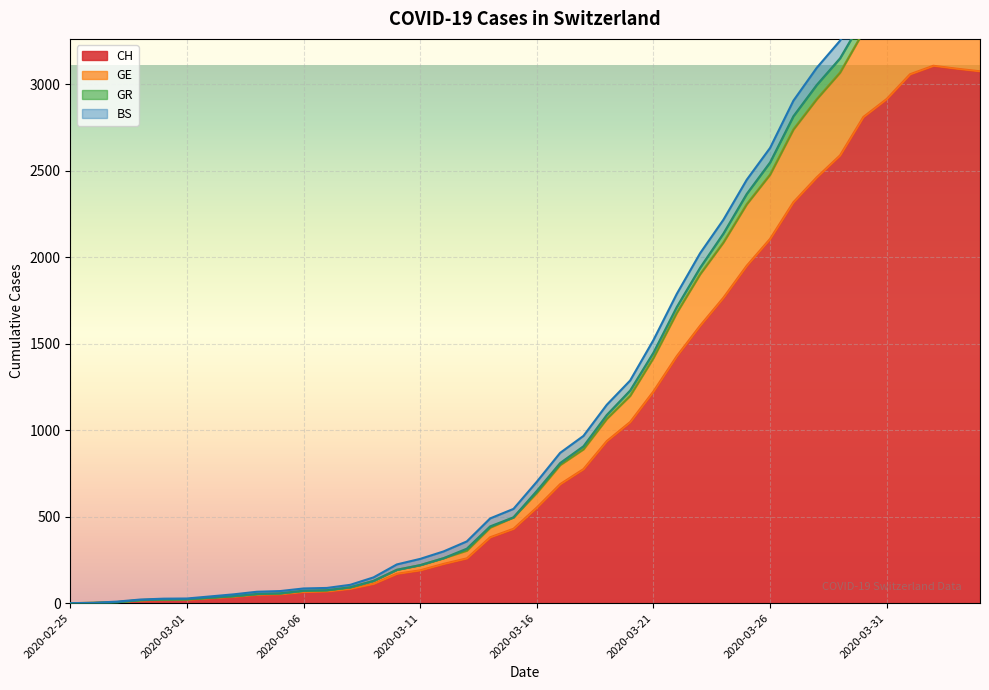

What is the highest value of the CH series?

3107